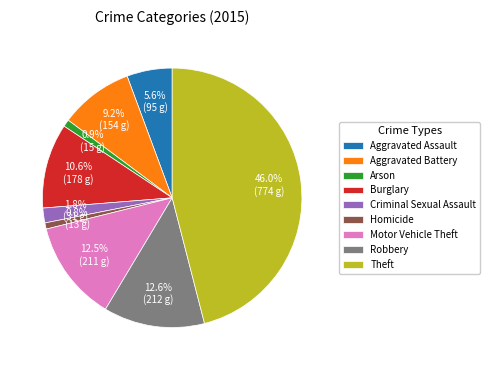

Is there any slice that represents more than half of the pie?

No